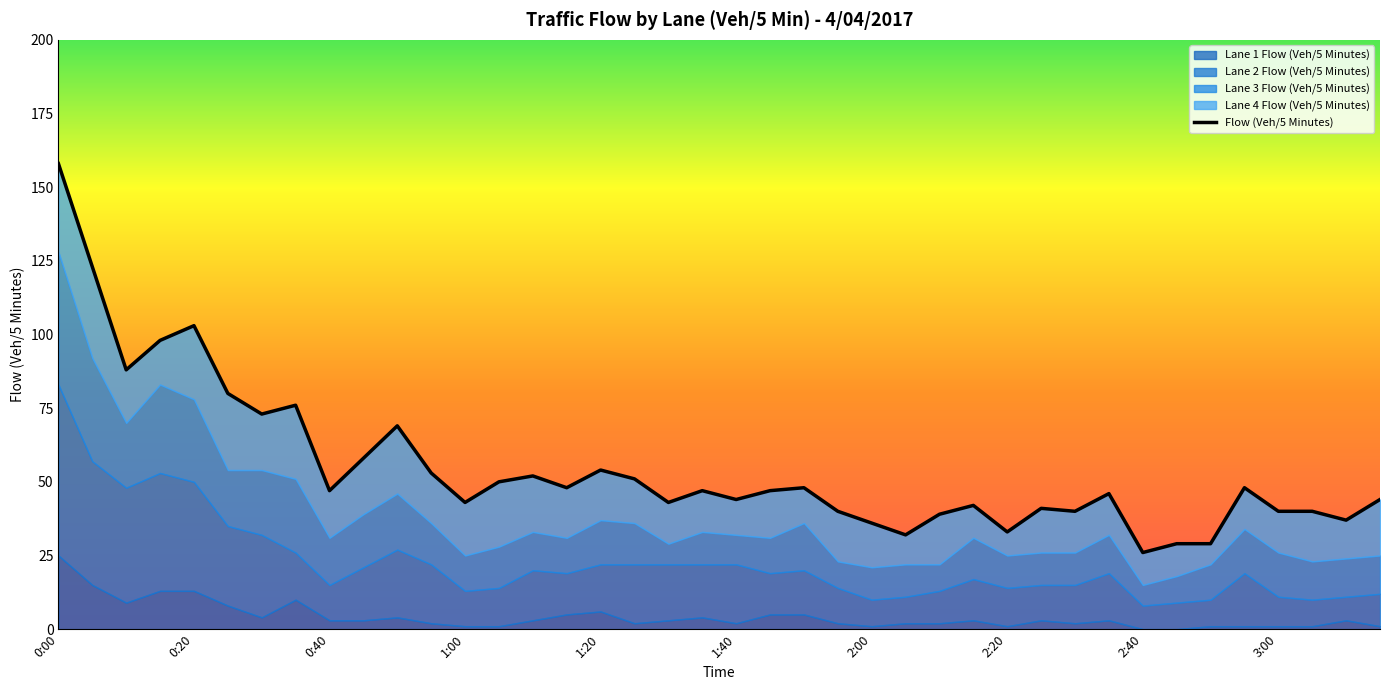

Reading right to left, extract all data points from this chart.

Lane 1 Flow (Veh/5 Minutes): 3:15=1	3:10=3	3:05=1	3:00=1	2:55=1	2:50=1	2:45=0	2:40=0	2:35=3	2:30=2	2:25=3	2:20=1	2:15=3	2:10=2	2:05=2	2:00=1	1:55=2	1:50=5	1:45=5	1:40=2	1:35=4	1:30=3	1:25=2	1:20=6	1:15=5	1:10=3	1:05=1	1:00=1	0:55=2	0:50=4	0:45=3	0:40=3	0:35=10	0:30=4	0:25=8	0:20=13	0:15=13	0:10=9	0:05=15	0:00=25
Lane 2 Flow (Veh/5 Minutes): 3:15=11	3:10=8	3:05=9	3:00=10	2:55=18	2:50=9	2:45=9	2:40=8	2:35=16	2:30=13	2:25=12	2:20=13	2:15=14	2:10=11	2:05=9	2:00=9	1:55=12	1:50=15	1:45=14	1:40=20	1:35=18	1:30=19	1:25=20	1:20=16	1:15=14	1:10=17	1:05=13	1:00=12	0:55=20	0:50=23	0:45=18	0:40=12	0:35=16	0:30=28	0:25=27	0:20=37	0:15=40	0:10=39	0:05=42	0:00=58
Lane 3 Flow (Veh/5 Minutes): 3:15=13	3:10=13	3:05=13	3:00=15	2:55=15	2:50=12	2:45=9	2:40=7	2:35=13	2:30=11	2:25=11	2:20=11	2:15=14	2:10=9	2:05=11	2:00=11	1:55=9	1:50=16	1:45=12	1:40=10	1:35=11	1:30=7	1:25=14	1:20=15	1:15=12	1:10=13	1:05=14	1:00=12	0:55=14	0:50=19	0:45=18	0:40=16	0:35=25	0:30=22	0:25=19	0:20=28	0:15=30	0:10=22	0:05=35	0:00=45
Lane 4 Flow (Veh/5 Minutes): 3:15=19	3:10=13	3:05=17	3:00=14	2:55=14	2:50=7	2:45=11	2:40=11	2:35=14	2:30=14	2:25=15	2:20=8	2:15=11	2:10=17	2:05=10	2:00=15	1:55=17	1:50=12	1:45=16	1:40=12	1:35=14	1:30=14	1:25=15	1:20=17	1:15=17	1:10=19	1:05=22	1:00=18	0:55=17	0:50=23	0:45=19	0:40=16	0:35=25	0:30=19	0:25=26	0:20=25	0:15=15	0:10=18	0:05=31	0:00=30
Flow (Veh/5 Minutes): 3:15=44	3:10=37	3:05=40	3:00=40	2:55=48	2:50=29	2:45=29	2:40=26	2:35=46	2:30=40	2:25=41	2:20=33	2:15=42	2:10=39	2:05=32	2:00=36	1:55=40	1:50=48	1:45=47	1:40=44	1:35=47	1:30=43	1:25=51	1:20=54	1:15=48	1:10=52	1:05=50	1:00=43	0:55=53	0:50=69	0:45=58	0:40=47	0:35=76	0:30=73	0:25=80	0:20=103	0:15=98	0:10=88	0:05=123	0:00=158